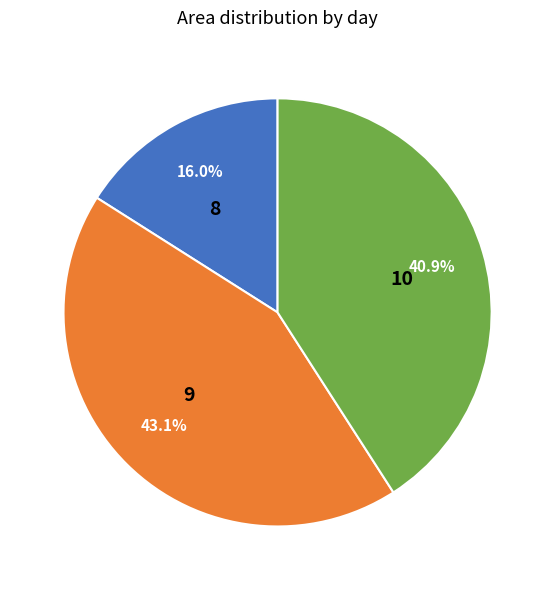

Does any single category account for the majority?

No